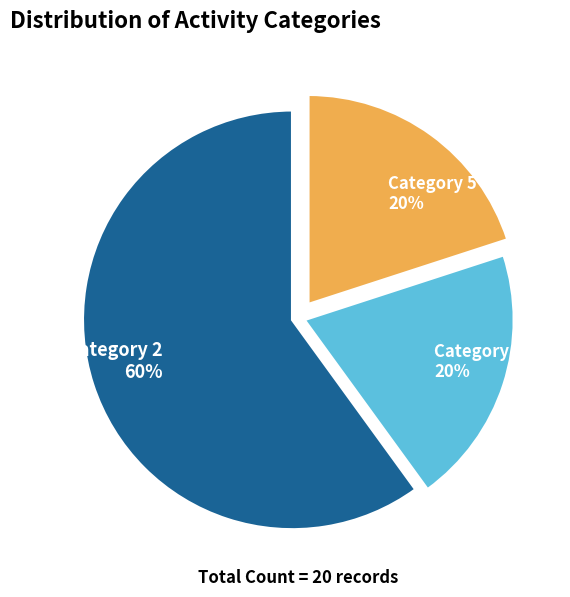

What percentage is the Category 3 slice, to the nearest percent?

20%